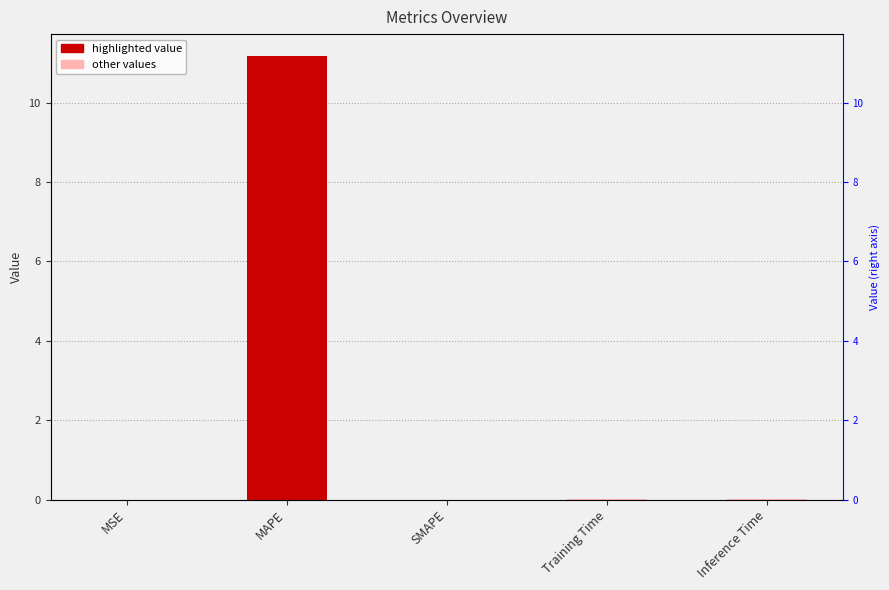

Rank the categories by value from lowest to highest.

SMAPE, MSE, Inference Time, Training Time, MAPE